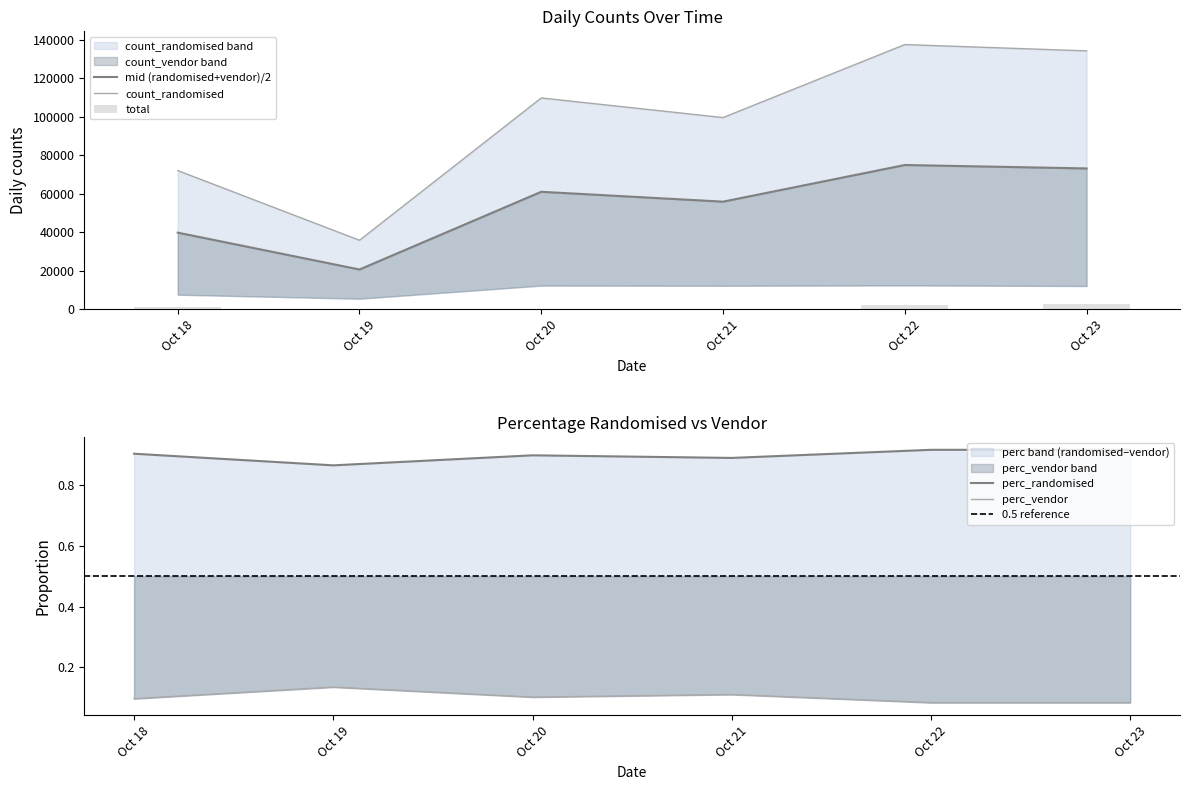

Rank the series by their maximum value, from highest to lowest.

count_randomised, total, perc_randomised, perc_vendor